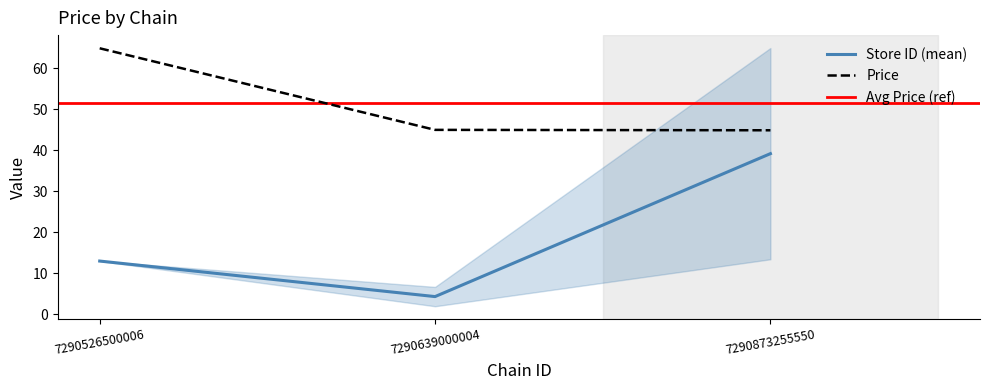

What is the sum of the price values at 7290873255550 and 7290639000004?

89.9